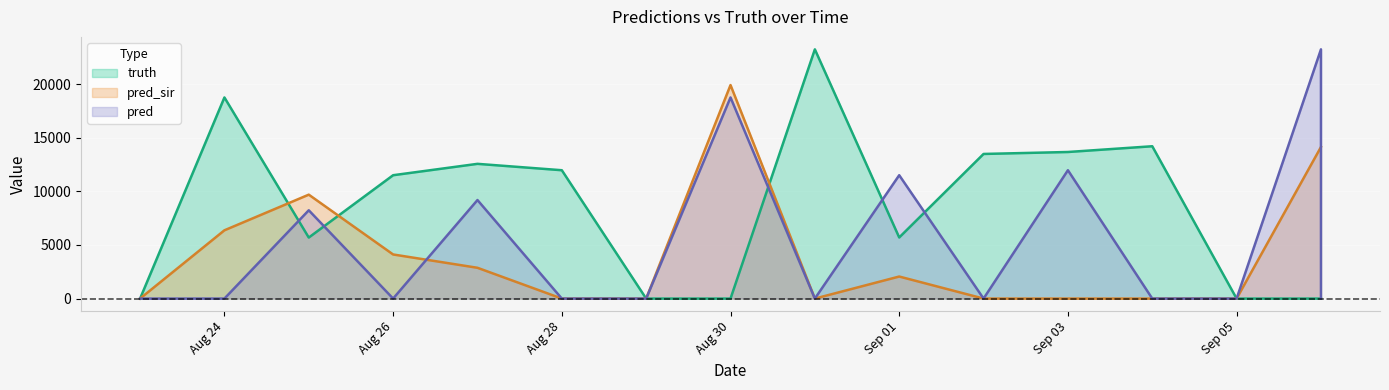

At Aug 28, list the series in order from largest to smallest.

truth, pred_sir, pred